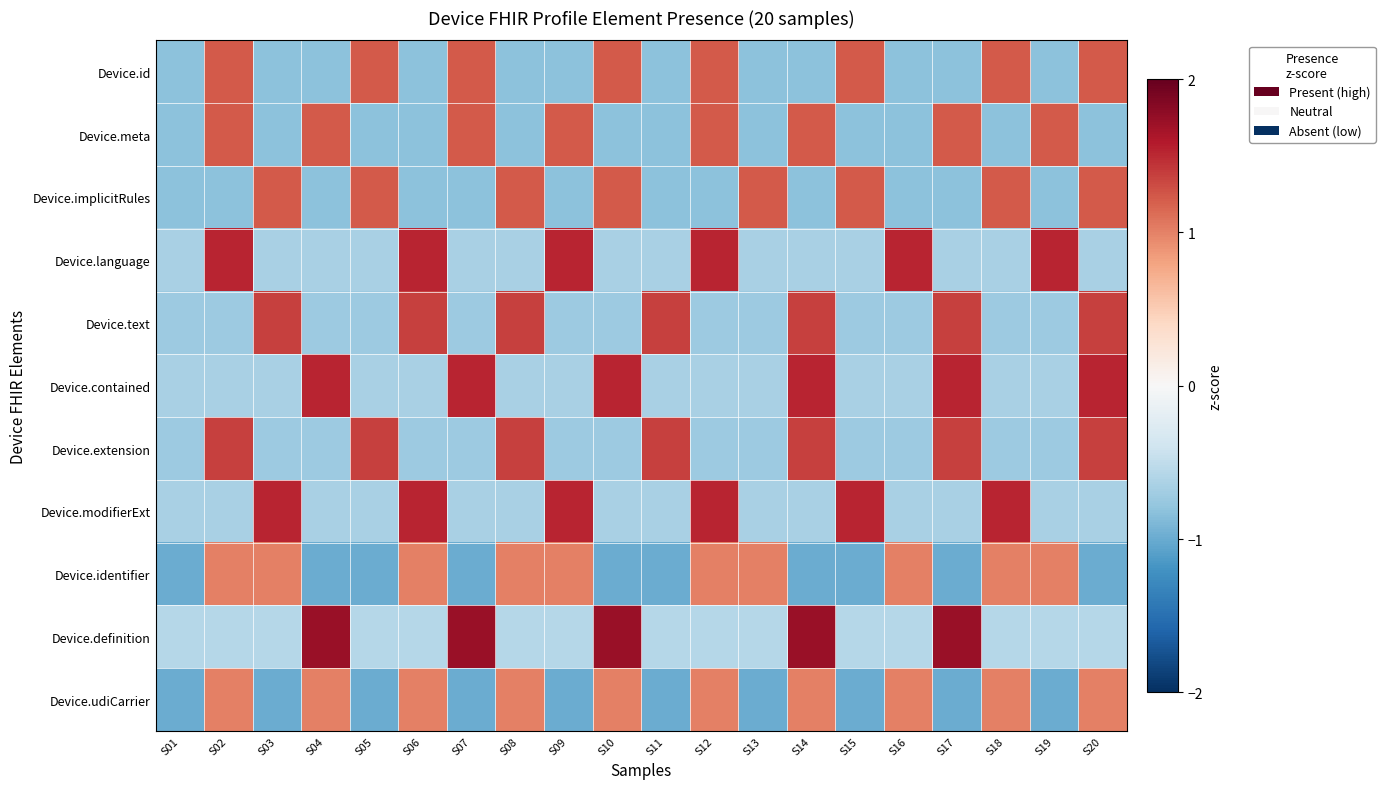

Reading right to left, transcribe all the data shown in this chart.

Device.id: S20=1.2	S19=-0.8	S18=1.2	S17=-0.8	S16=-0.8	S15=1.2	S14=-0.8	S13=-0.8	S12=1.2	S11=-0.8	S10=1.2	S09=-0.8	S08=-0.8	S07=1.2	S06=-0.8	S05=1.2	S04=-0.8	S03=-0.8	S02=1.2	S01=-0.8
Device.meta: S20=-0.8	S19=1.2	S18=-0.8	S17=1.2	S16=-0.8	S15=-0.8	S14=1.2	S13=-0.8	S12=1.2	S11=-0.8	S10=-0.8	S09=1.2	S08=-0.8	S07=1.2	S06=-0.8	S05=-0.8	S04=1.2	S03=-0.8	S02=1.2	S01=-0.8
Device.implicitRules: S20=1.2	S19=-0.8	S18=1.2	S17=-0.8	S16=-0.8	S15=1.2	S14=-0.8	S13=1.2	S12=-0.8	S11=-0.8	S10=1.2	S09=-0.8	S08=1.2	S07=-0.8	S06=-0.8	S05=1.2	S04=-0.8	S03=1.2	S02=-0.8	S01=-0.8
Device.language: S20=-0.7	S19=1.5	S18=-0.7	S17=-0.7	S16=1.5	S15=-0.7	S14=-0.7	S13=-0.7	S12=1.5	S11=-0.7	S10=-0.7	S09=1.5	S08=-0.7	S07=-0.7	S06=1.5	S05=-0.7	S04=-0.7	S03=-0.7	S02=1.5	S01=-0.7
Device.text: S20=1.4	S19=-0.7	S18=-0.7	S17=1.4	S16=-0.7	S15=-0.7	S14=1.4	S13=-0.7	S12=-0.7	S11=1.4	S10=-0.7	S09=-0.7	S08=1.4	S07=-0.7	S06=1.4	S05=-0.7	S04=-0.7	S03=1.4	S02=-0.7	S01=-0.7
Device.contained: S20=1.5	S19=-0.7	S18=-0.7	S17=1.5	S16=-0.7	S15=-0.7	S14=1.5	S13=-0.7	S12=-0.7	S11=-0.7	S10=1.5	S09=-0.7	S08=-0.7	S07=1.5	S06=-0.7	S05=-0.7	S04=1.5	S03=-0.7	S02=-0.7	S01=-0.7
Device.extension: S20=1.4	S19=-0.7	S18=-0.7	S17=1.4	S16=-0.7	S15=-0.7	S14=1.4	S13=-0.7	S12=-0.7	S11=1.4	S10=-0.7	S09=-0.7	S08=1.4	S07=-0.7	S06=-0.7	S05=1.4	S04=-0.7	S03=-0.7	S02=1.4	S01=-0.7
Device.modifierExt: S20=-0.7	S19=-0.7	S18=1.5	S17=-0.7	S16=-0.7	S15=1.5	S14=-0.7	S13=-0.7	S12=1.5	S11=-0.7	S10=-0.7	S09=1.5	S08=-0.7	S07=-0.7	S06=1.5	S05=-0.7	S04=-0.7	S03=1.5	S02=-0.7	S01=-0.7
Device.identifier: S20=-1.0	S19=1.0	S18=1.0	S17=-1.0	S16=1.0	S15=-1.0	S14=-1.0	S13=1.0	S12=1.0	S11=-1.0	S10=-1.0	S09=1.0	S08=1.0	S07=-1.0	S06=1.0	S05=-1.0	S04=-1.0	S03=1.0	S02=1.0	S01=-1.0
Device.definition: S20=-0.6	S19=-0.6	S18=-0.6	S17=1.7	S16=-0.6	S15=-0.6	S14=1.7	S13=-0.6	S12=-0.6	S11=-0.6	S10=1.7	S09=-0.6	S08=-0.6	S07=1.7	S06=-0.6	S05=-0.6	S04=1.7	S03=-0.6	S02=-0.6	S01=-0.6
Device.udiCarrier: S20=1.0	S19=-1.0	S18=1.0	S17=-1.0	S16=1.0	S15=-1.0	S14=1.0	S13=-1.0	S12=1.0	S11=-1.0	S10=1.0	S09=-1.0	S08=1.0	S07=-1.0	S06=1.0	S05=-1.0	S04=1.0	S03=-1.0	S02=1.0	S01=-1.0